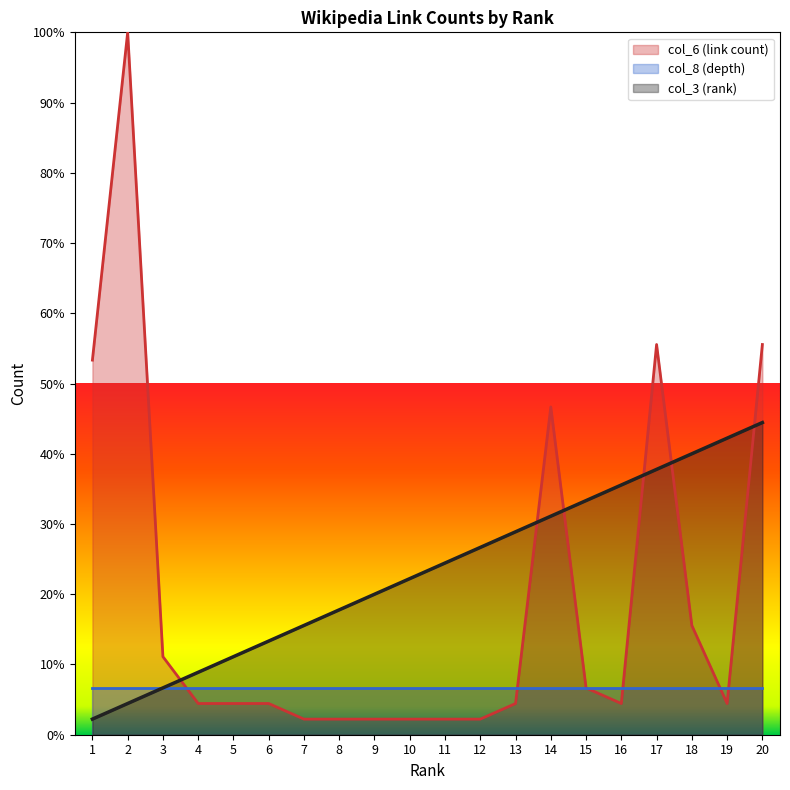

Does the chart display data point markers on the line(s)?

No